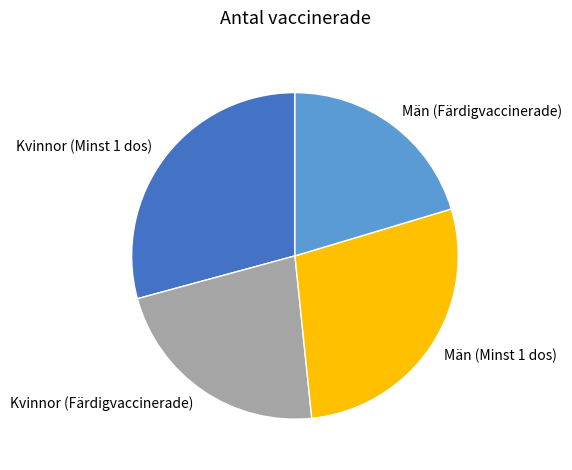

What is the smallest slice in the pie chart?

Män (Färdigvaccinerade)